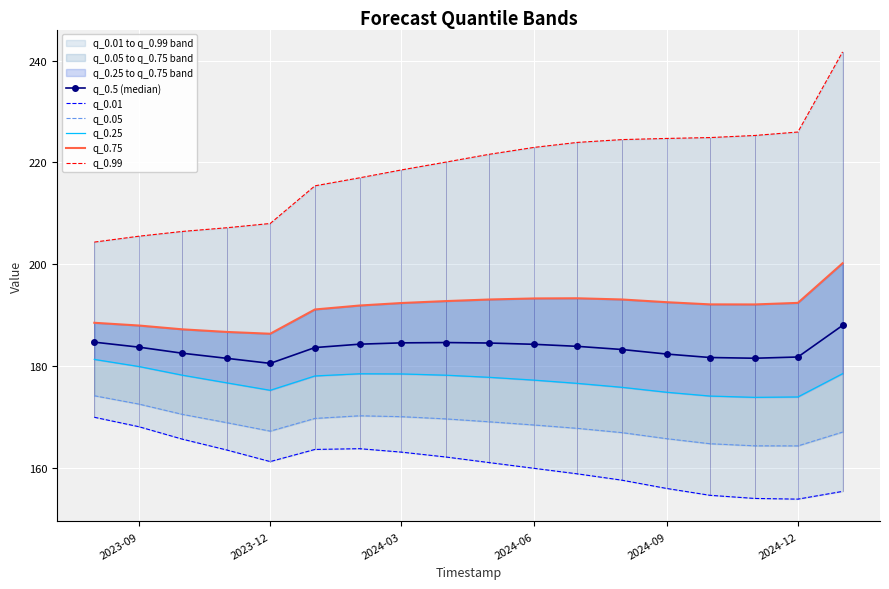

How many data points does each series have?

18